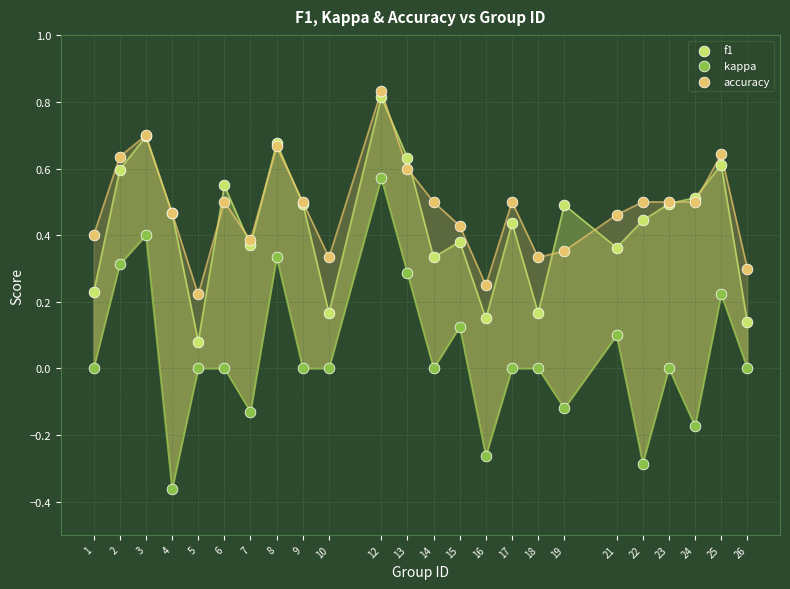

What is the X range (max minus min) for the scatter plot?

25.0